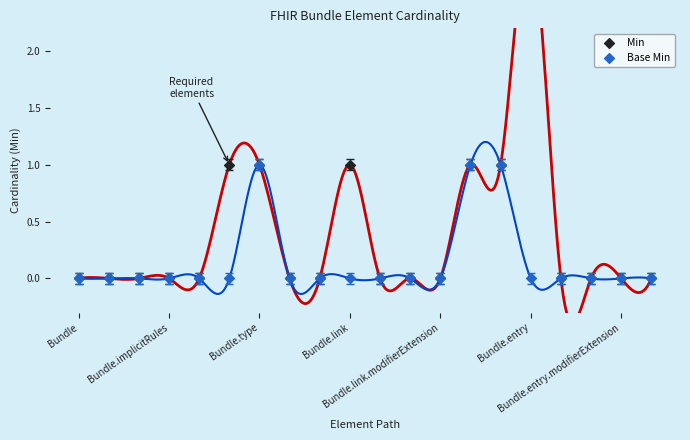

Which series reaches the minimum Y coordinate?

Min